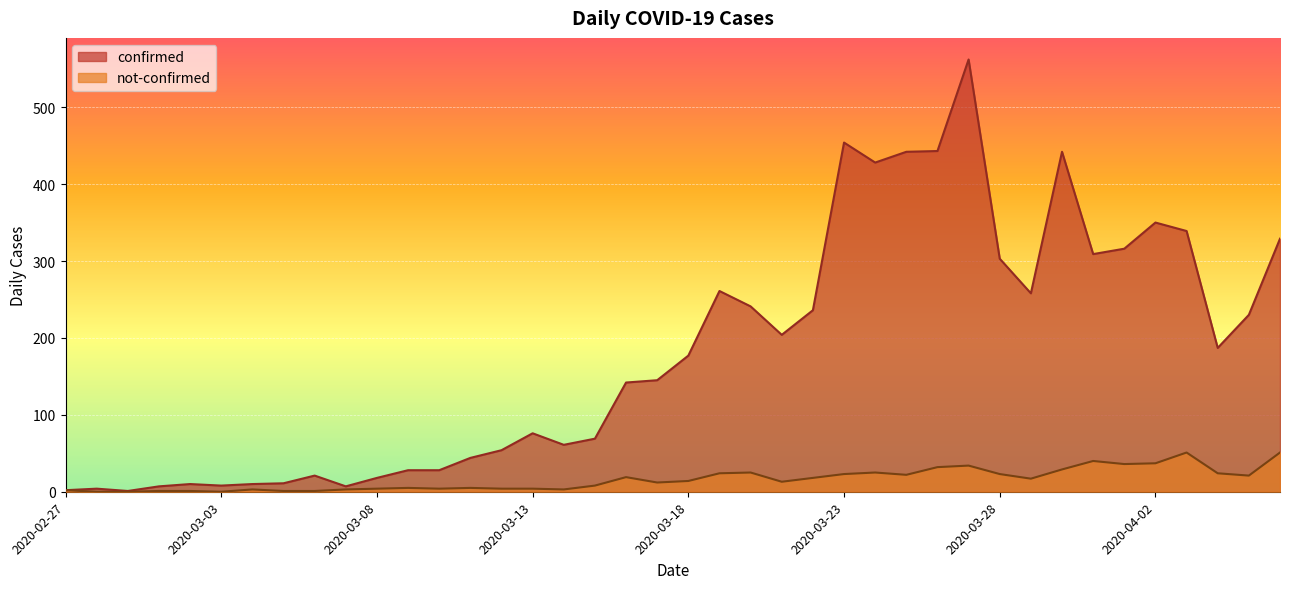

List the labels in order of not-confirmed value, smallest first.

2020-02-28, 2020-02-29, 2020-03-03, 2020-03-01, 2020-03-02, 2020-03-05, 2020-03-06, 2020-02-27, 2020-03-04, 2020-03-07, 2020-03-14, 2020-03-08, 2020-03-10, 2020-03-12, 2020-03-13, 2020-03-09, 2020-03-11, 2020-03-15, 2020-03-17, 2020-03-21, 2020-03-18, 2020-03-29, 2020-03-22, 2020-03-16, 2020-04-05, 2020-03-25, 2020-03-23, 2020-03-28, 2020-03-19, 2020-04-04, 2020-03-20, 2020-03-24, 2020-03-30, 2020-03-26, 2020-03-27, 2020-04-01, 2020-04-02, 2020-03-31, 2020-04-03, 2020-04-06